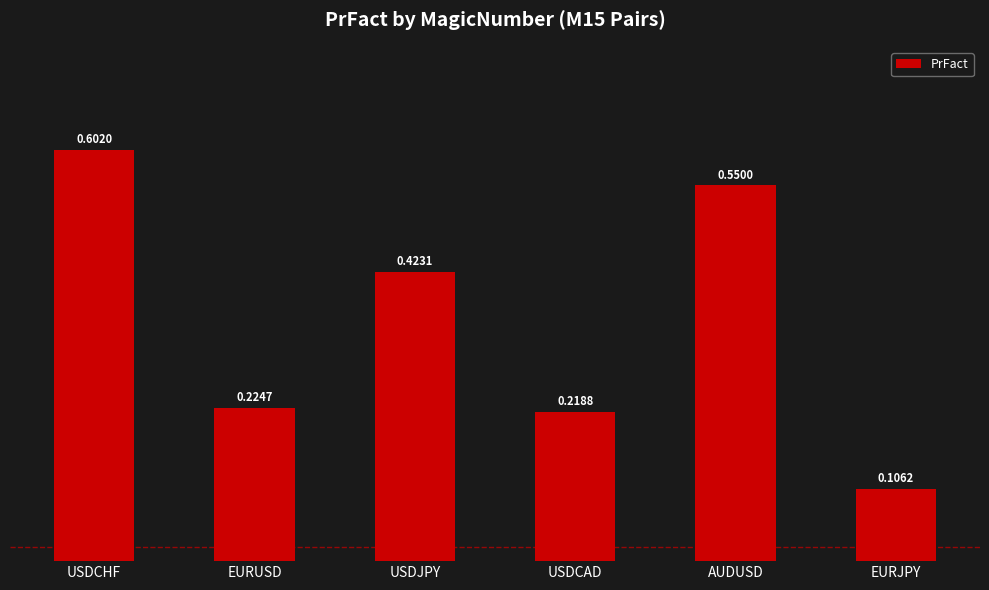

What is the difference between the second highest and second lowest values?

0.3